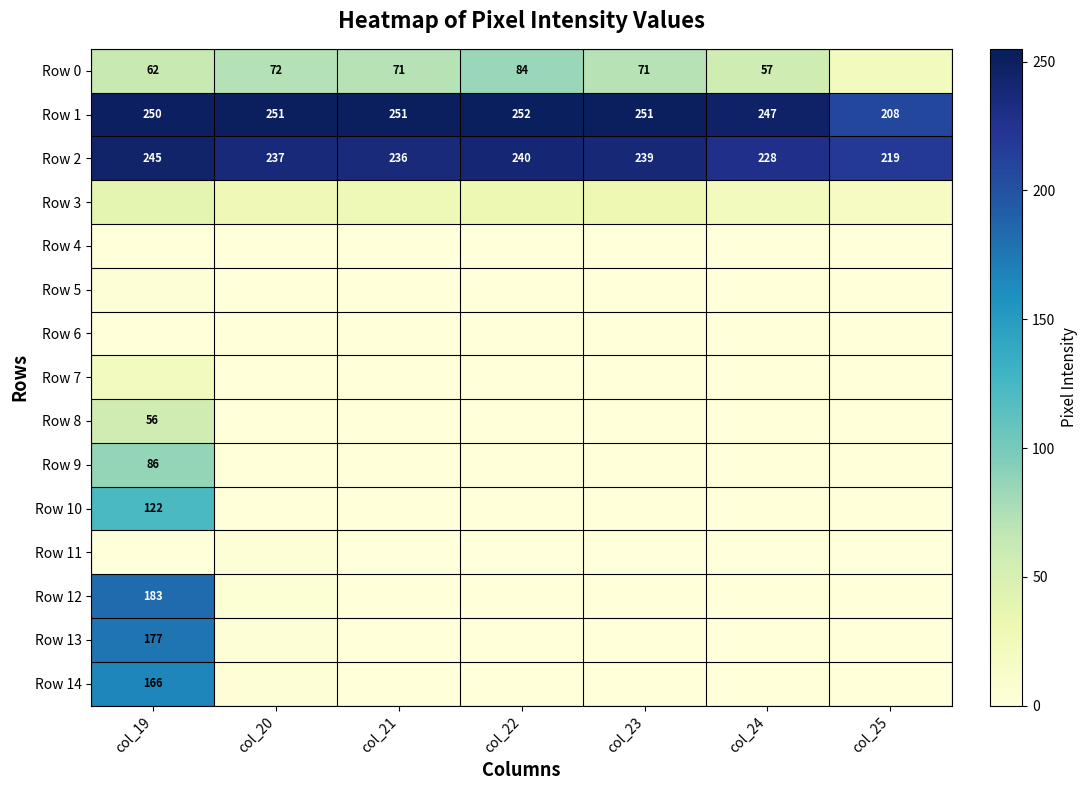

What is the difference between the second highest and minimum values in the Row 2 series?

21